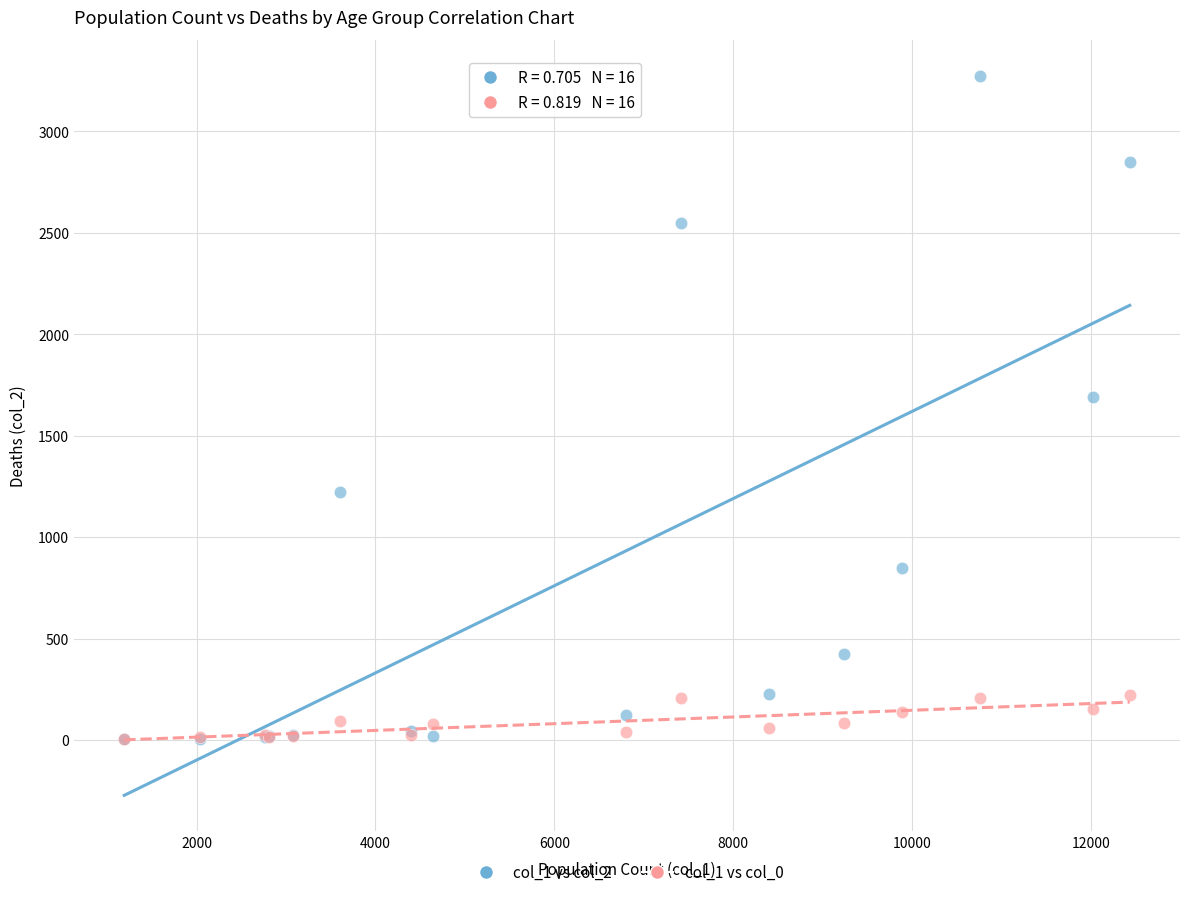

Across all series, what Y value is closest to 1638?

1690